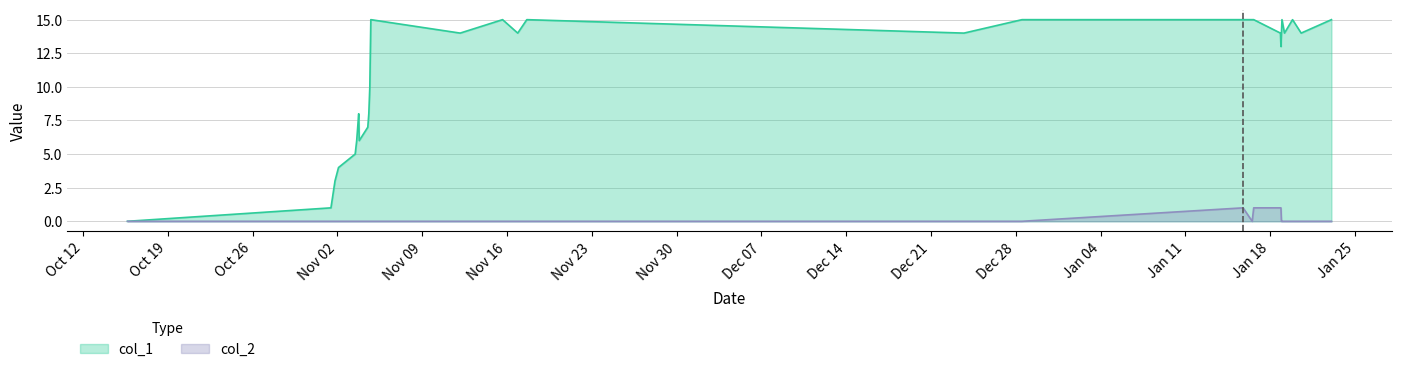

Count the number of data series in this chart.

2